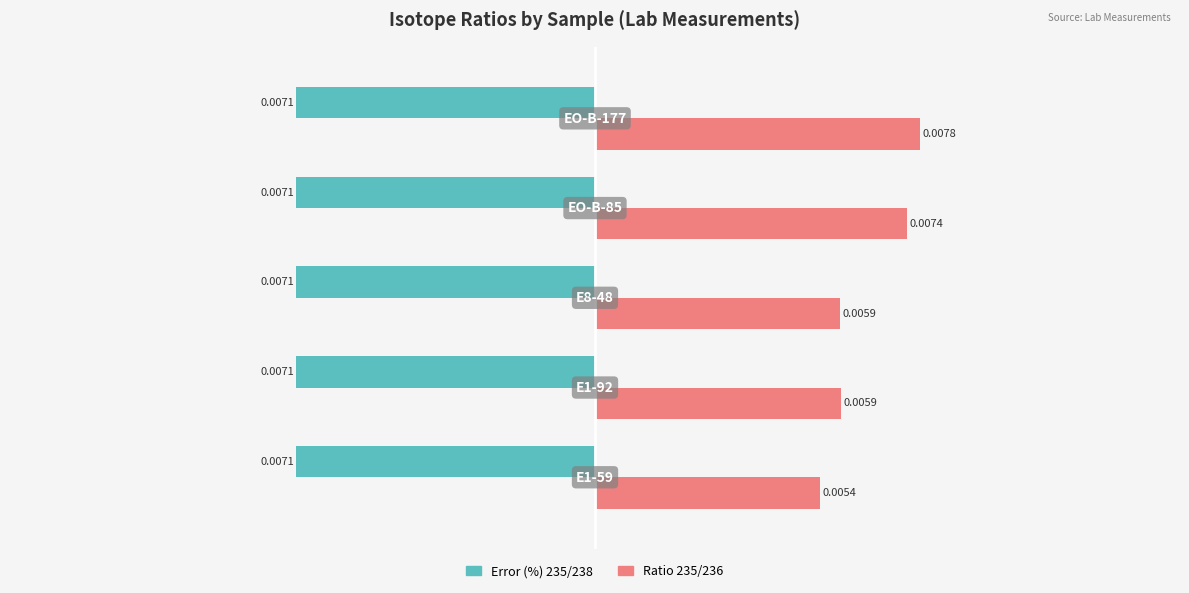

Count the number of data series in this chart.

2